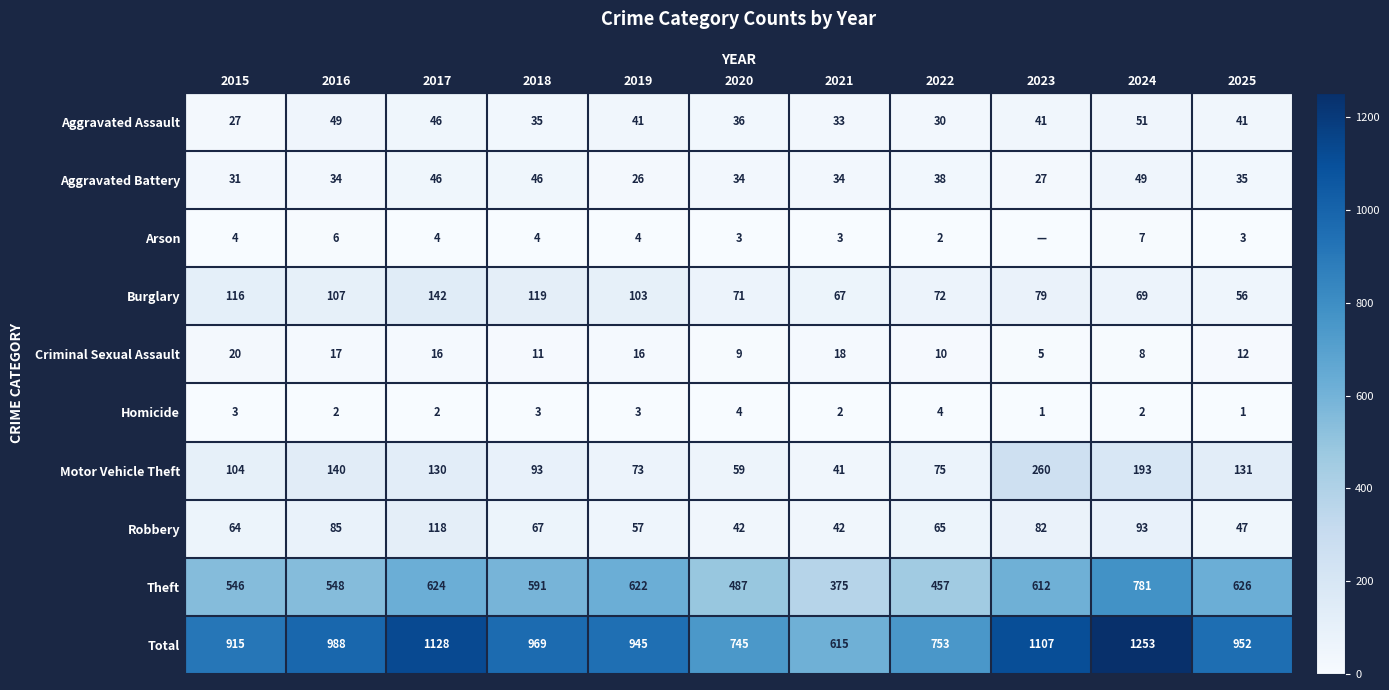

At which category is the sum across all series the highest?

2024